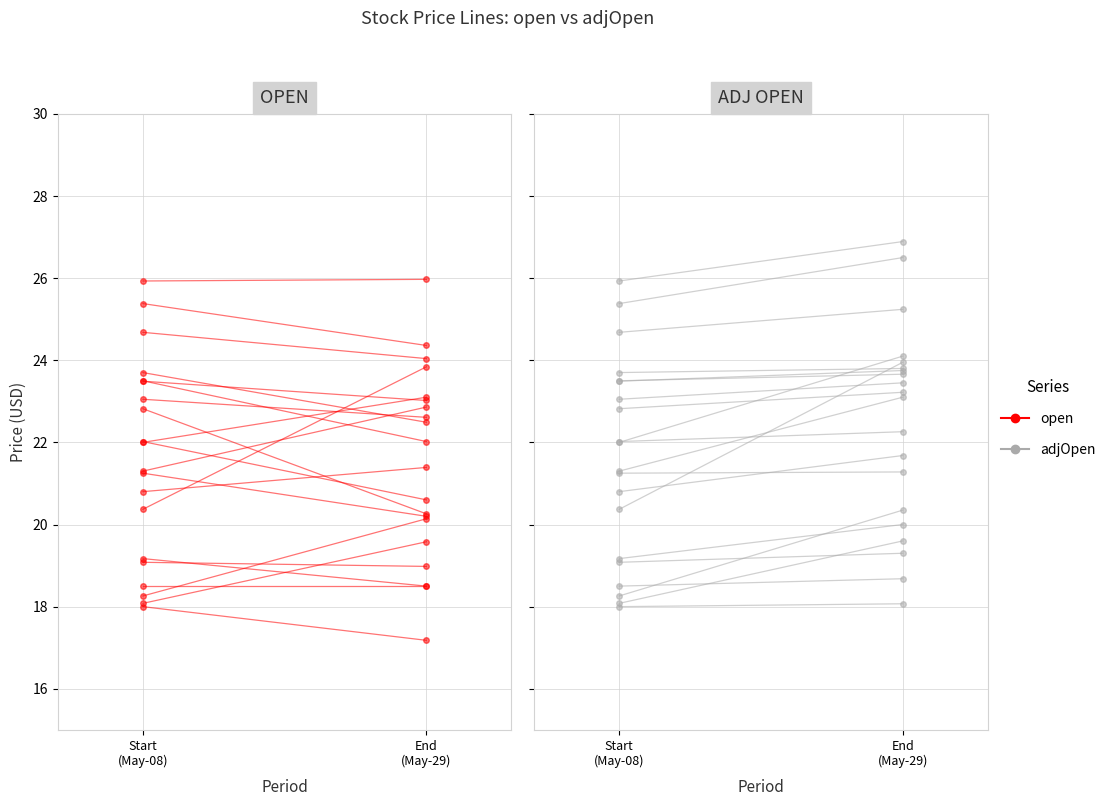

What position from the right is Start
(May-08)?

2